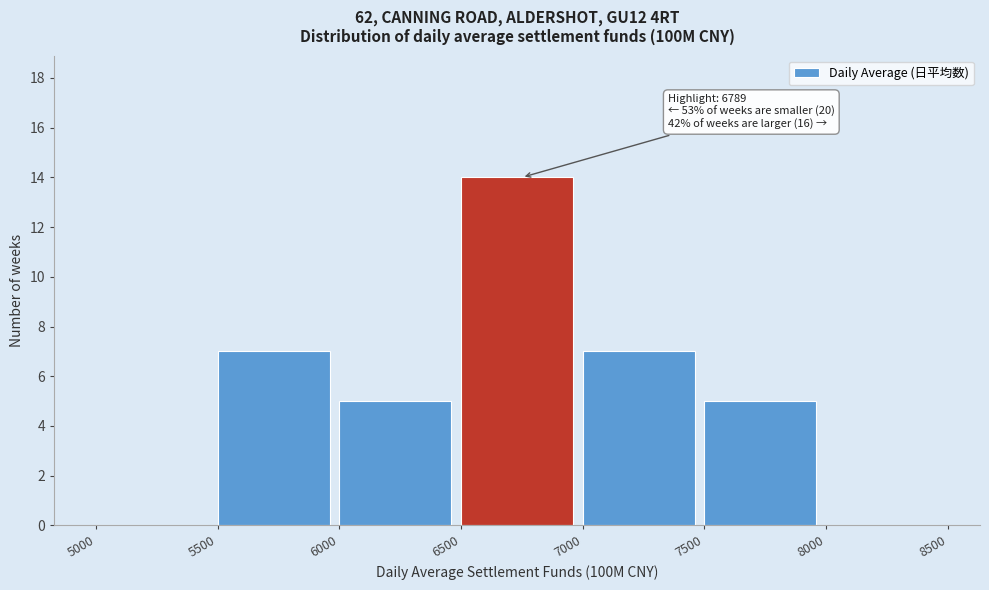

Which range on the x-axis has the tallest bar?

6500 to 7000